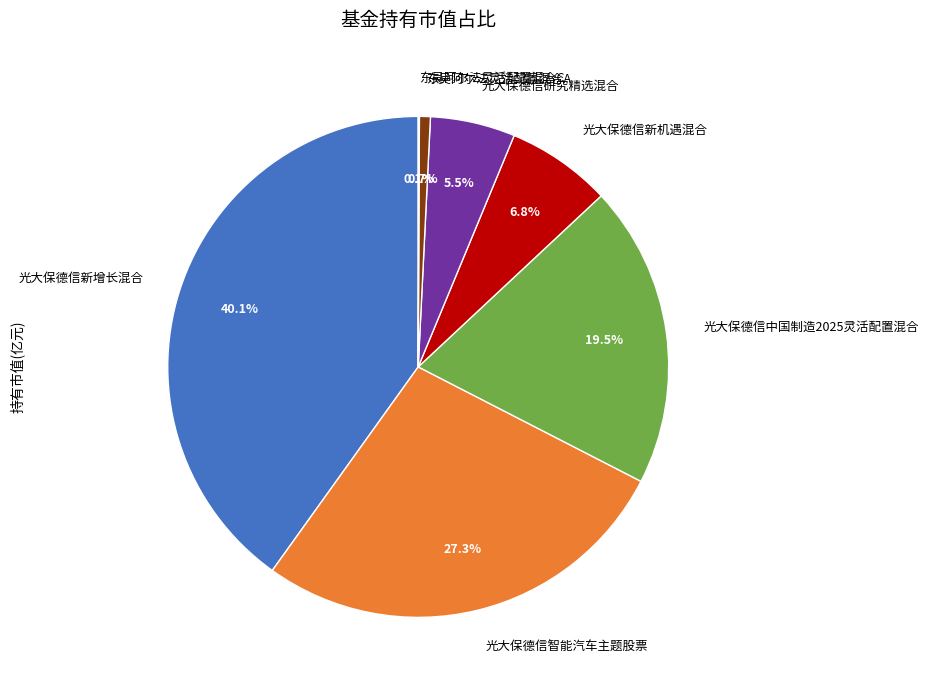

Does 光大保德信研究精选混合 account for over 50% of the chart?

No